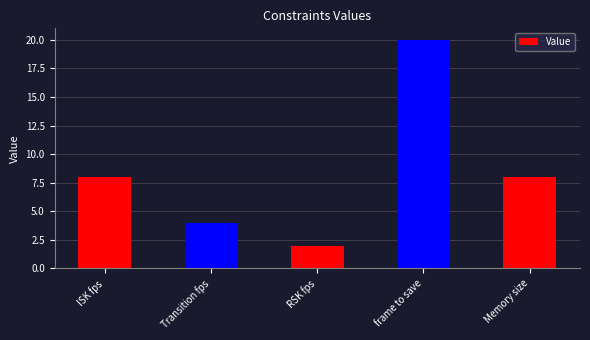

What position from the right is RSK fps?

3